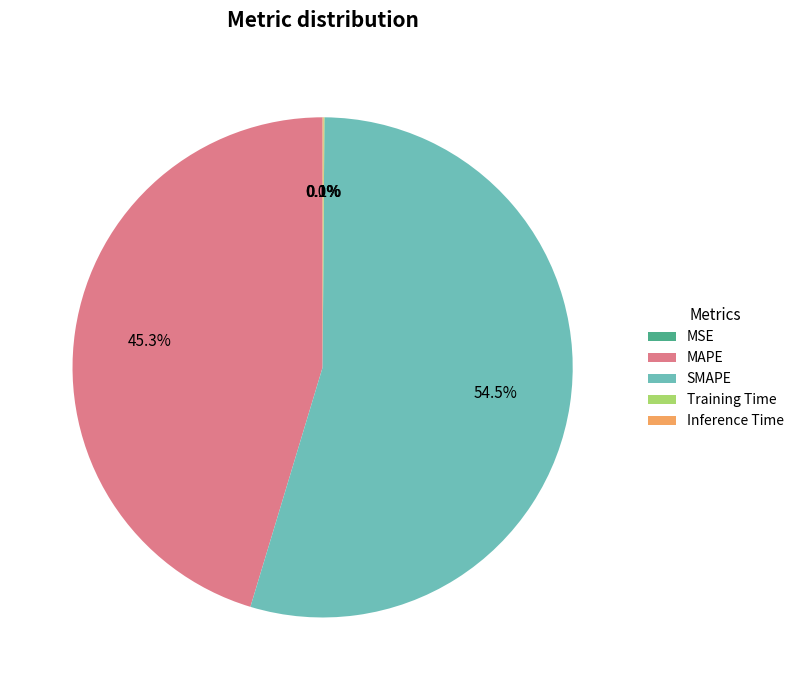

What is the largest slice in the pie chart?

SMAPE